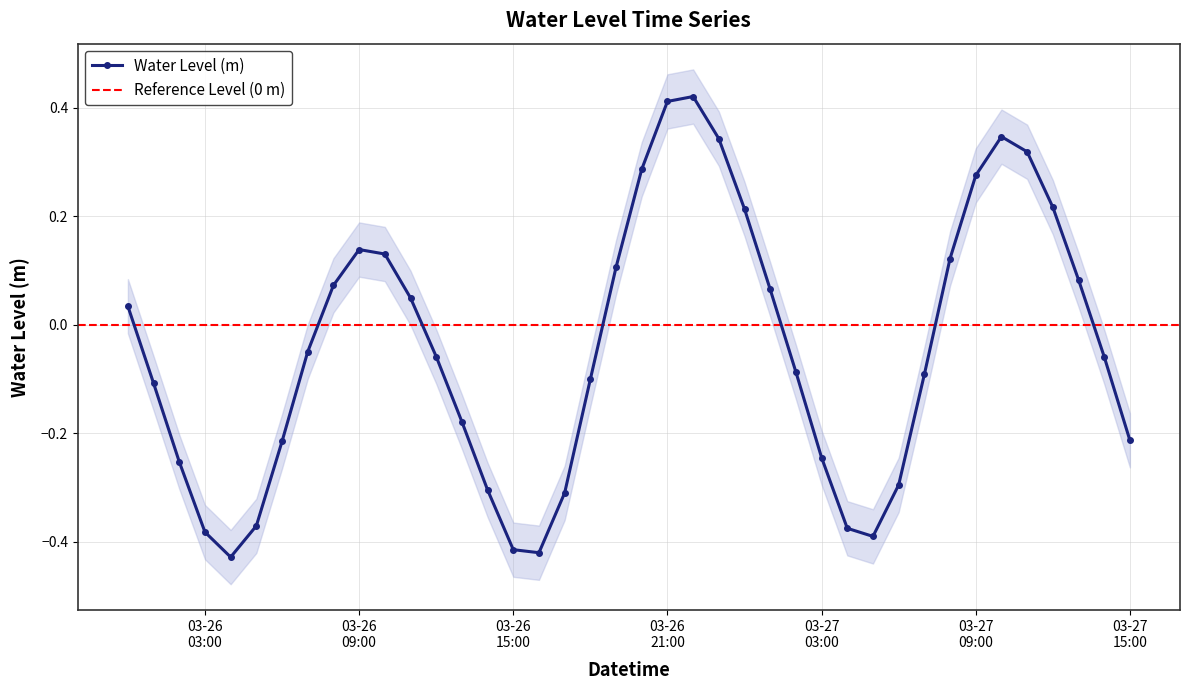

What is the sum of the values at 2025-03-26 20:00:00 and 2025-03-26 01:00:00?

0.2